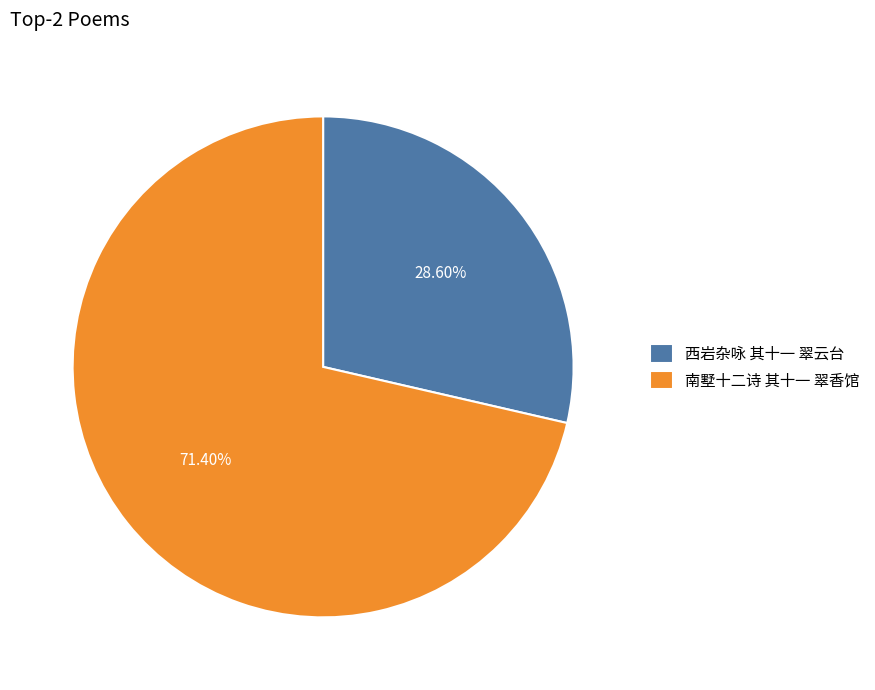

To the nearest percent, what is the difference between the largest and smallest slice percentages?

43%